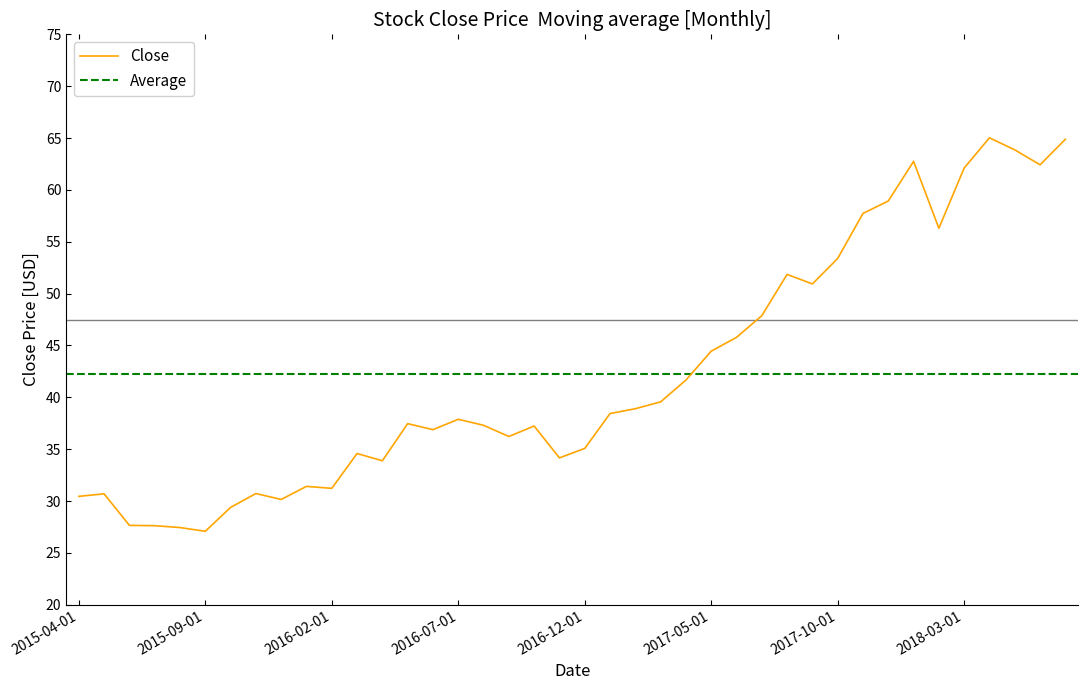

At which label is the value closest to 46?

2017-06-01